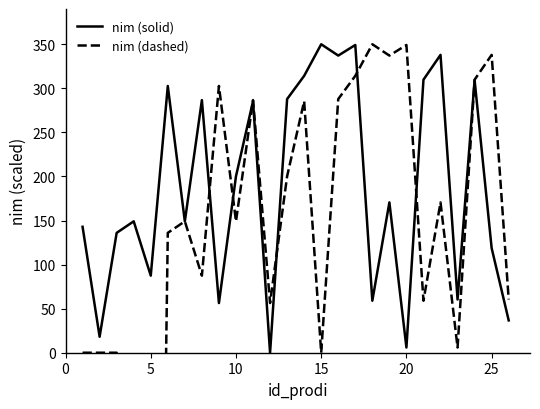

List the series in order of their overall mean, lowest first.

nim (dashed), nim (solid)